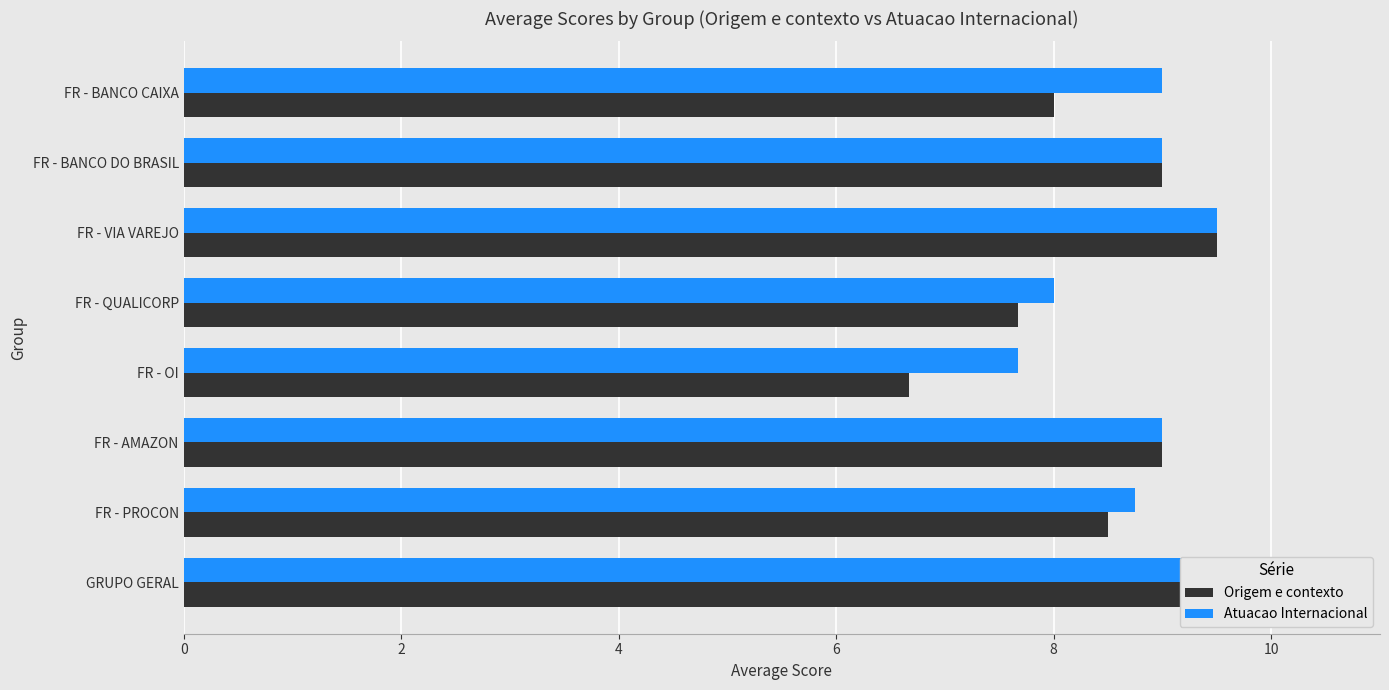

At FR - OI, list the series in order from smallest to largest.

Origem e contexto, Atuacao Internacional